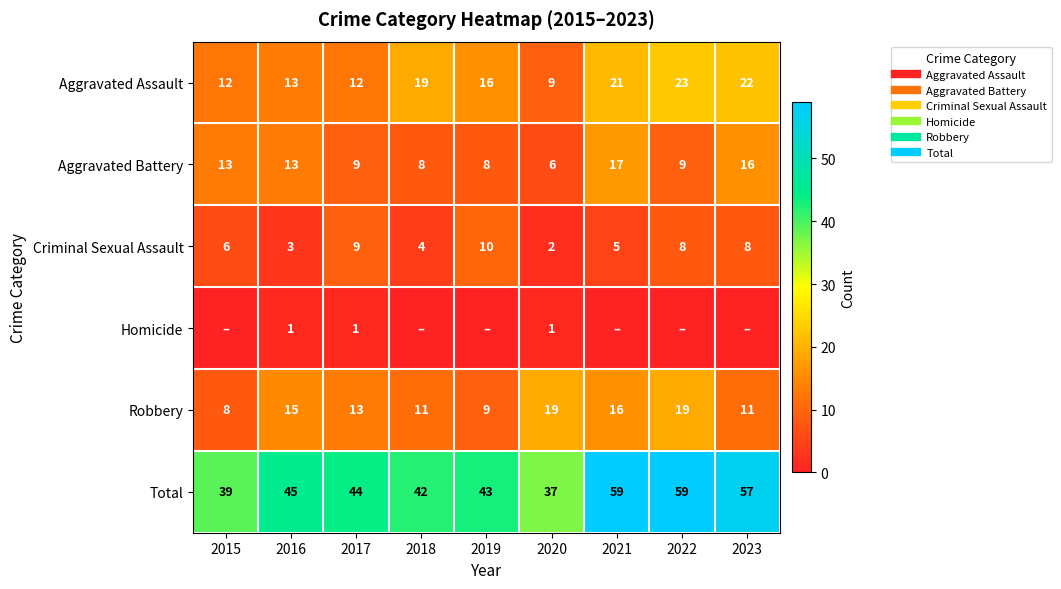

The Total series shows 16 at 2020. True or false?

False